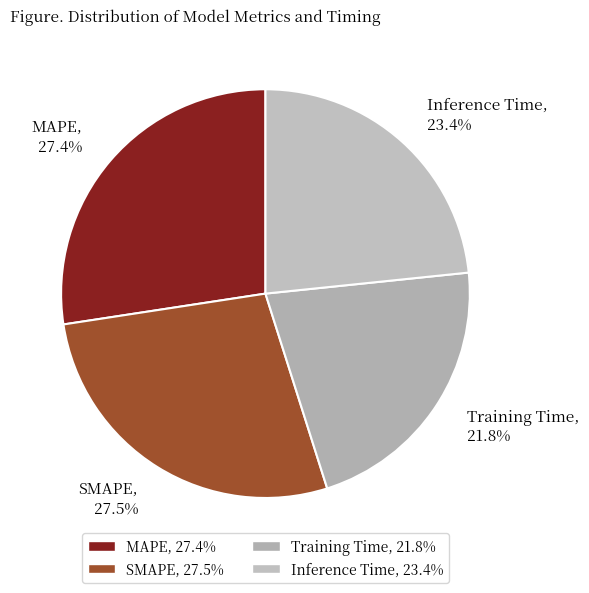

How much of the chart is everything except SMAPE, 27.5%?

72.5%